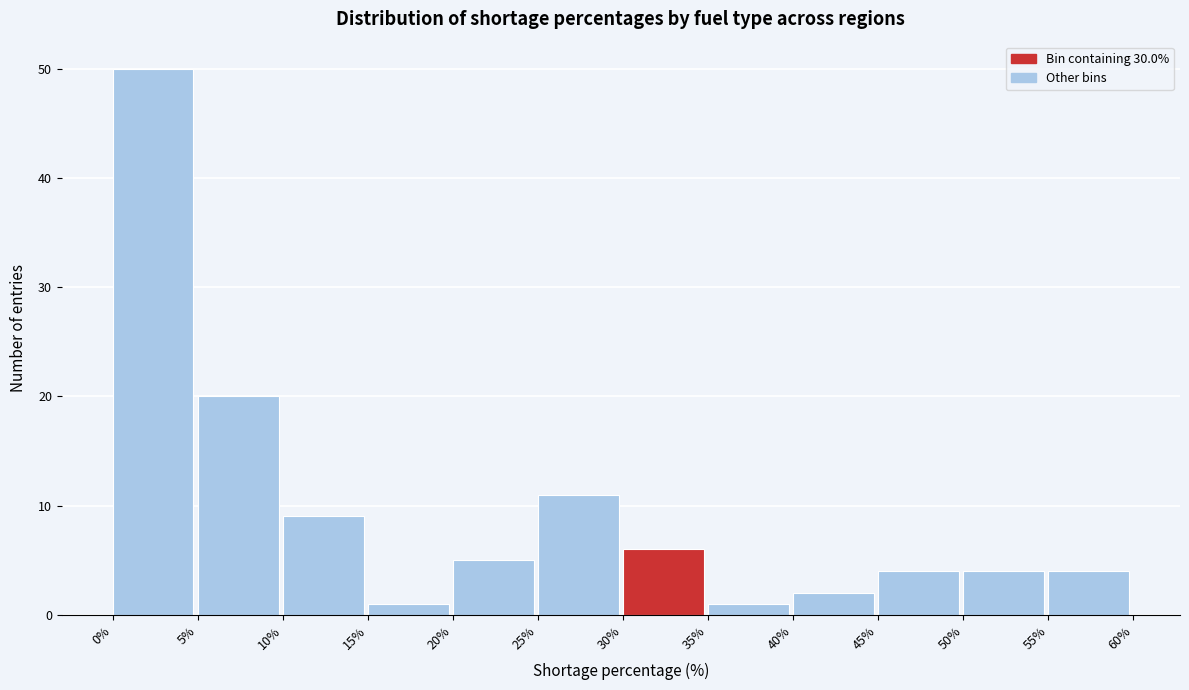

Reading left to right, transcribe this chart: for each bar, give the range it covers on the x-axis and its height. The values are not printed on the chart, so give them approximately, as read against the axis.

0% to 5%: 50
5% to 10%: 20
10% to 15%: 9
15% to 20%: 1
20% to 25%: 5
25% to 30%: 11
30% to 35%: 6
35% to 40%: 1
40% to 45%: 2
45% to 50%: 4
50% to 55%: 4
55% to 60%: 4